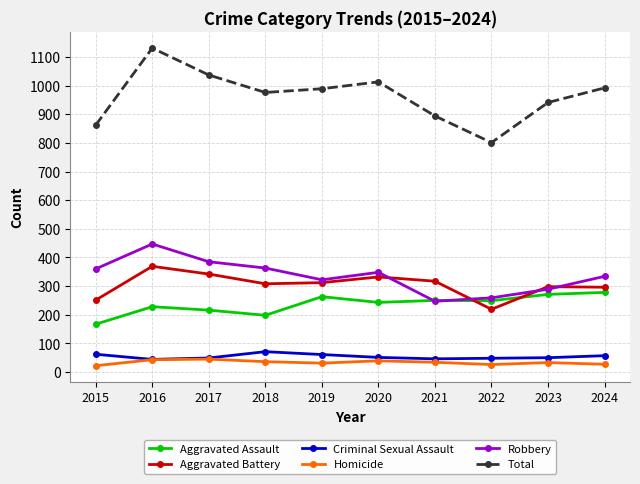

Count the number of categories in the chart.

10